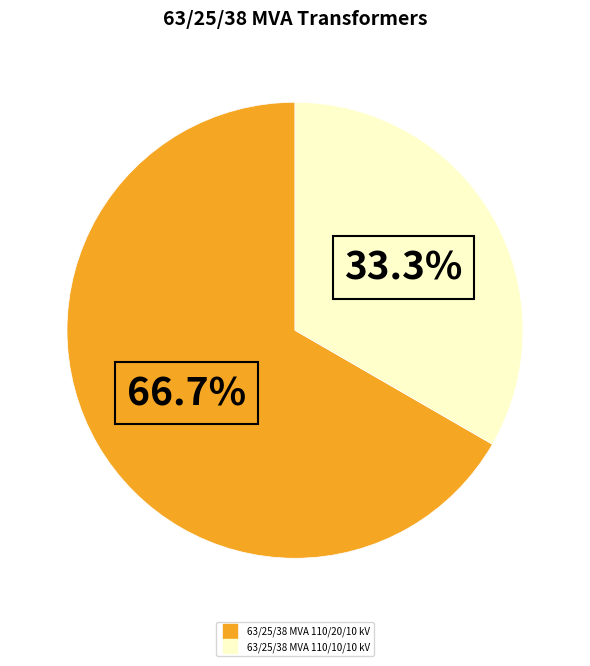

True or false: 63/25/38 MVA 110/10/10 kV accounts for 33% of the total.

True